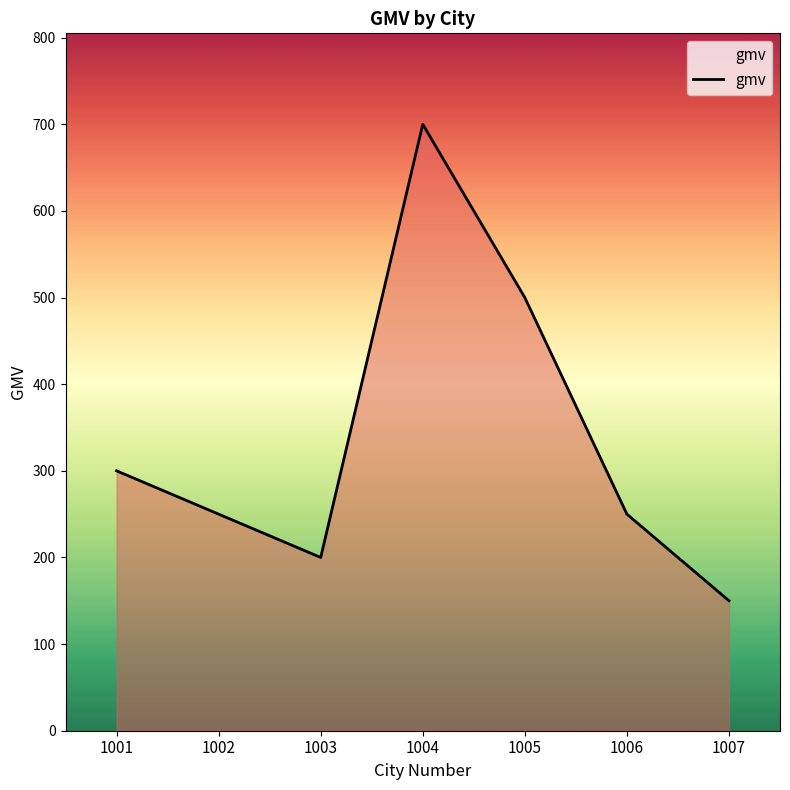

What is the change in value from 1002 to 1007?

-100